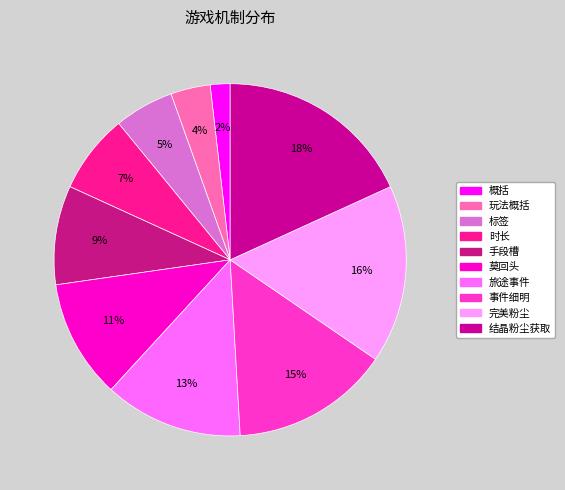

What is the ratio of the value at 结晶粉尘获取 to the value at 标签?

3.3